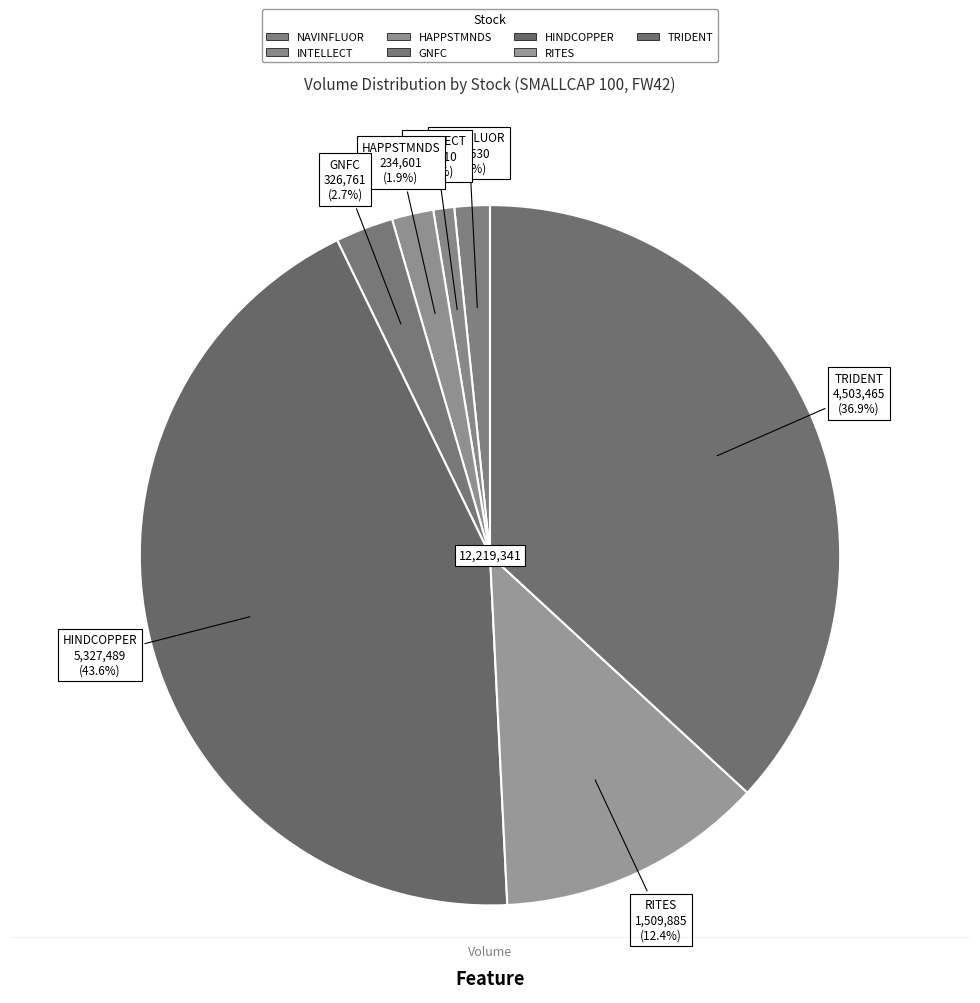

To the nearest percent, what percentage of the pie is HAPPSTMNDS?

2%